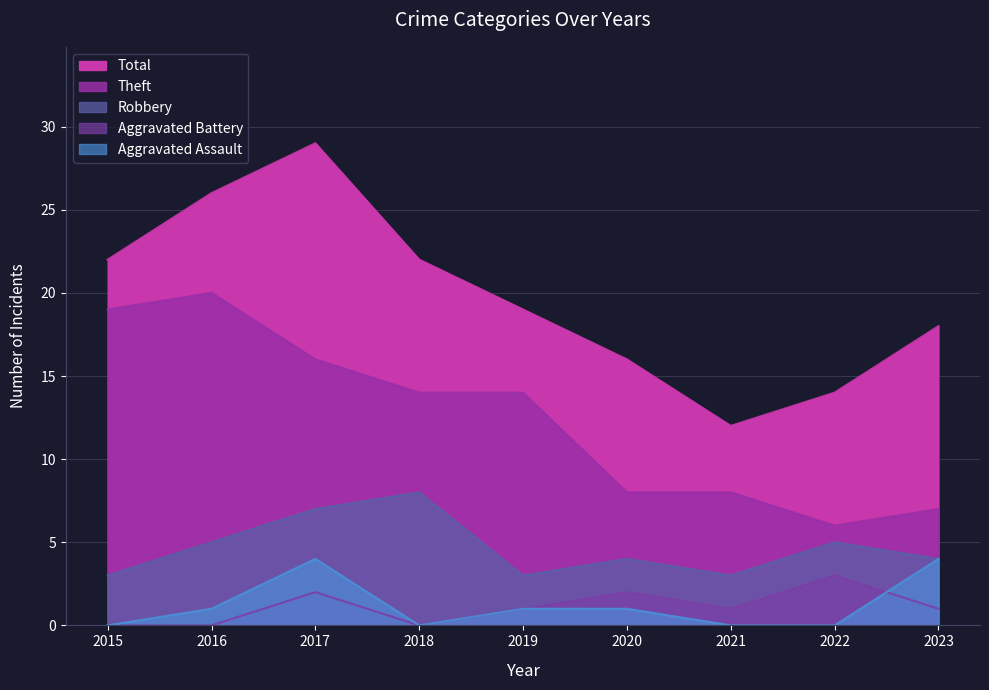

Count the Aggravated Assault values in the range 0 to 1.

7